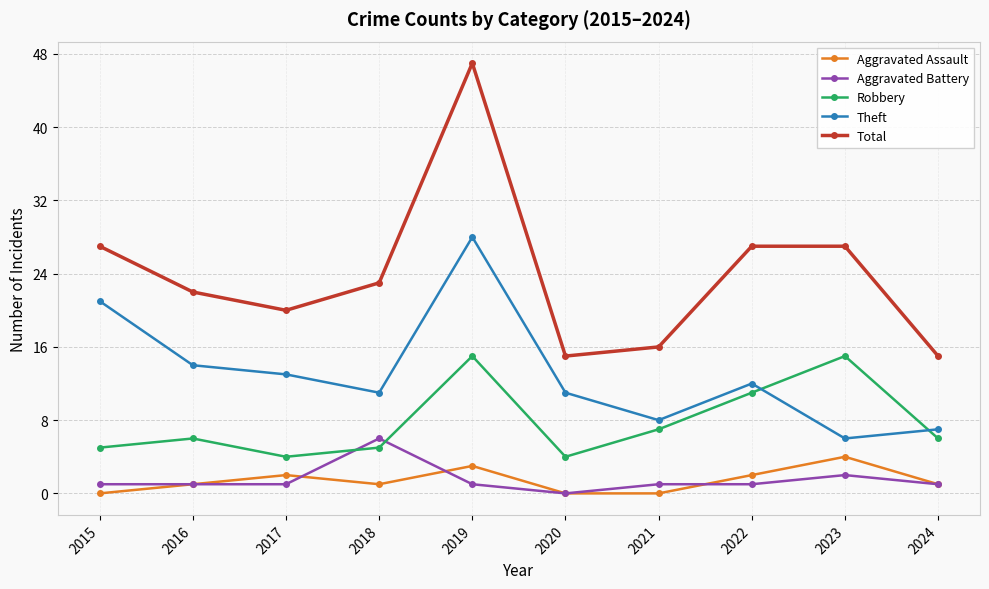

Which series has the largest total across all categories?

Total